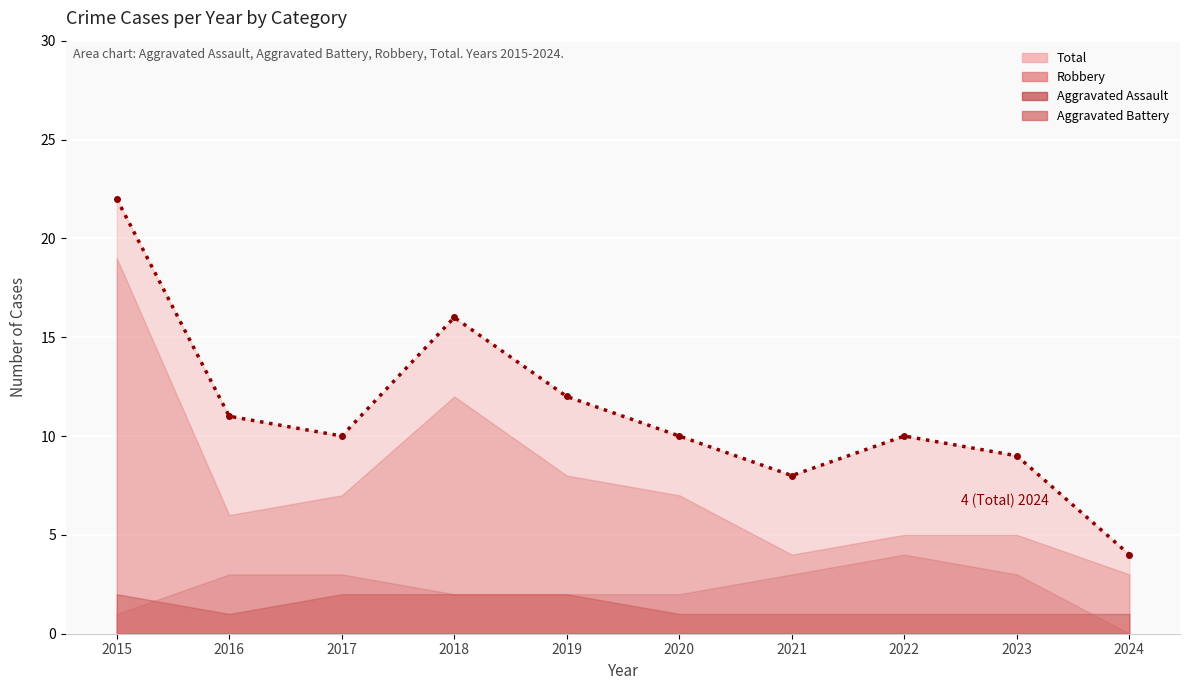

How many Aggravated Assault values are between 1 and 2?

10